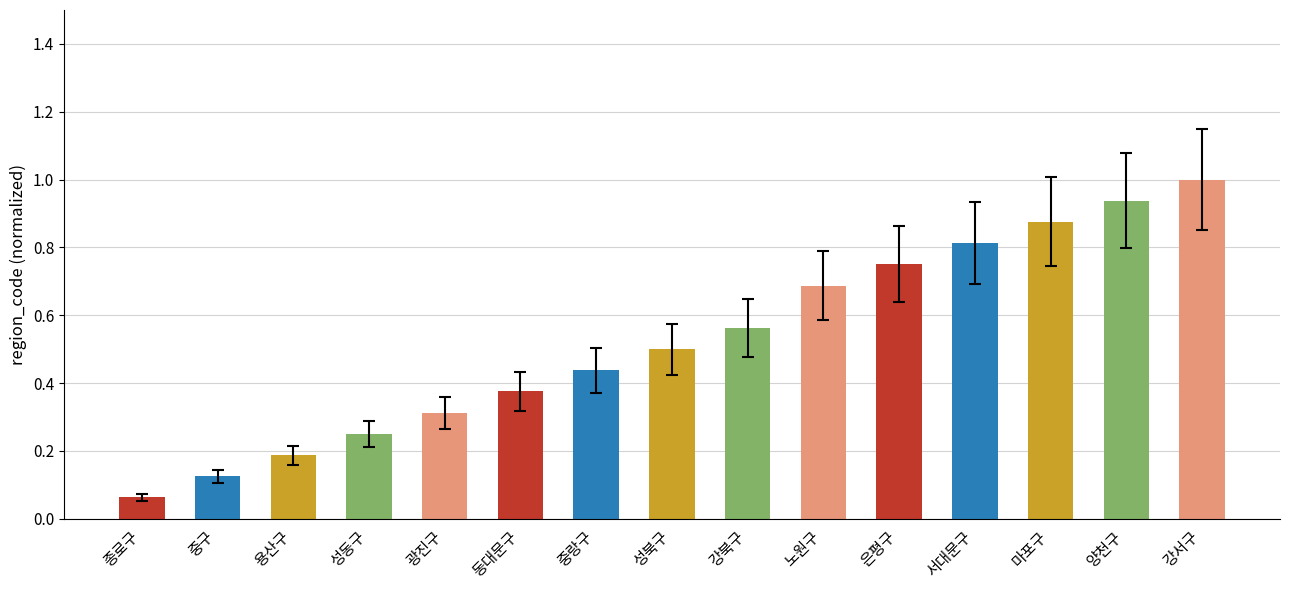

Which category has the lowest value across all series?

종로구